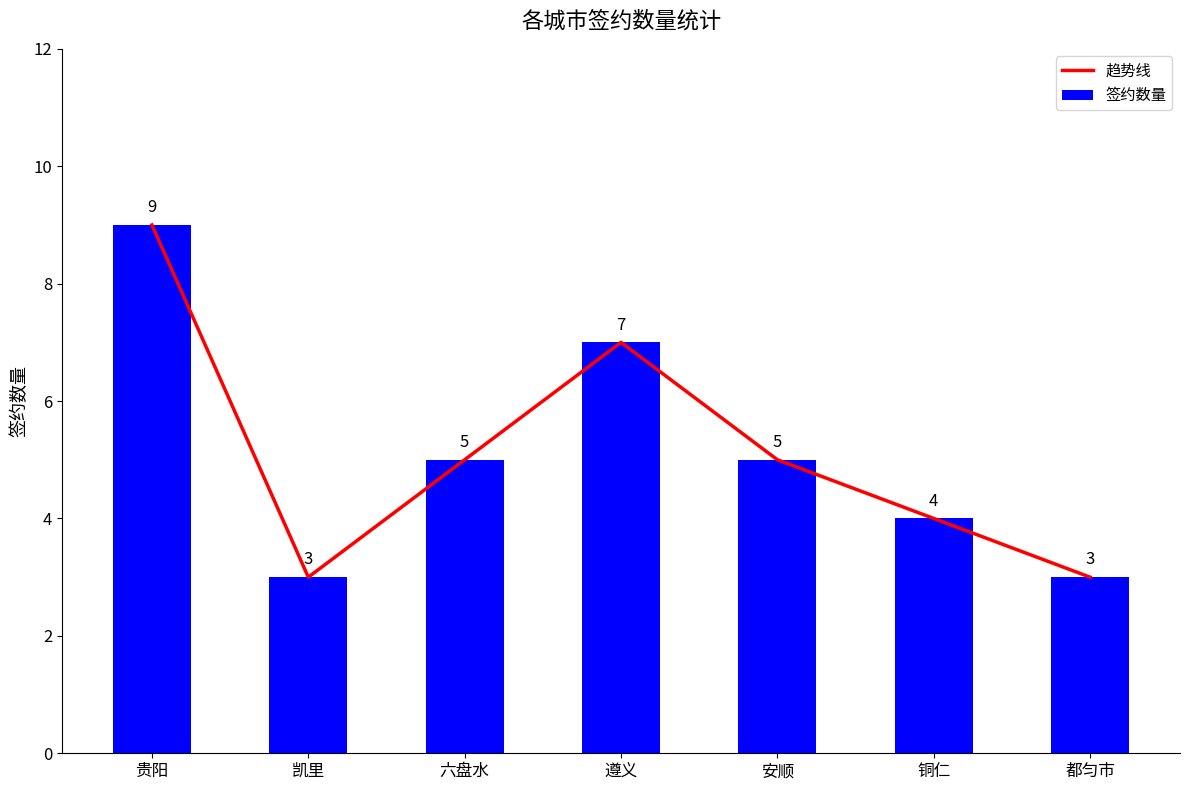

Where does the 趋势线 series first go above 5?

贵阳